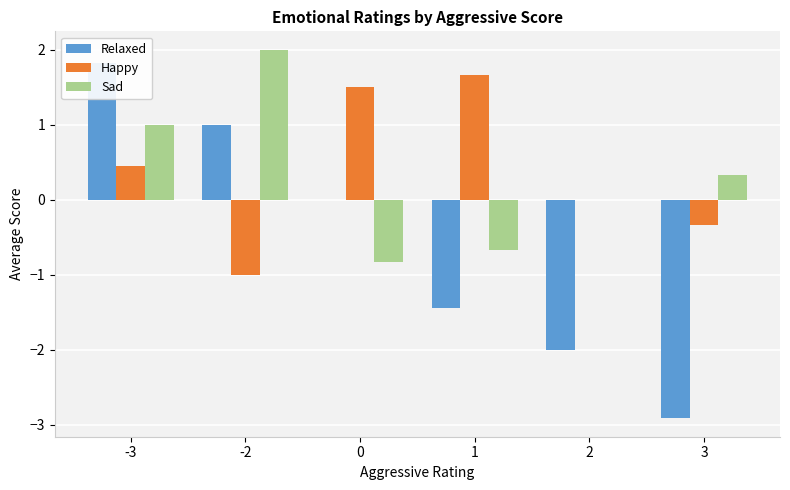

List the series in order of their peak value, lowest first.

Happy, Relaxed, Sad